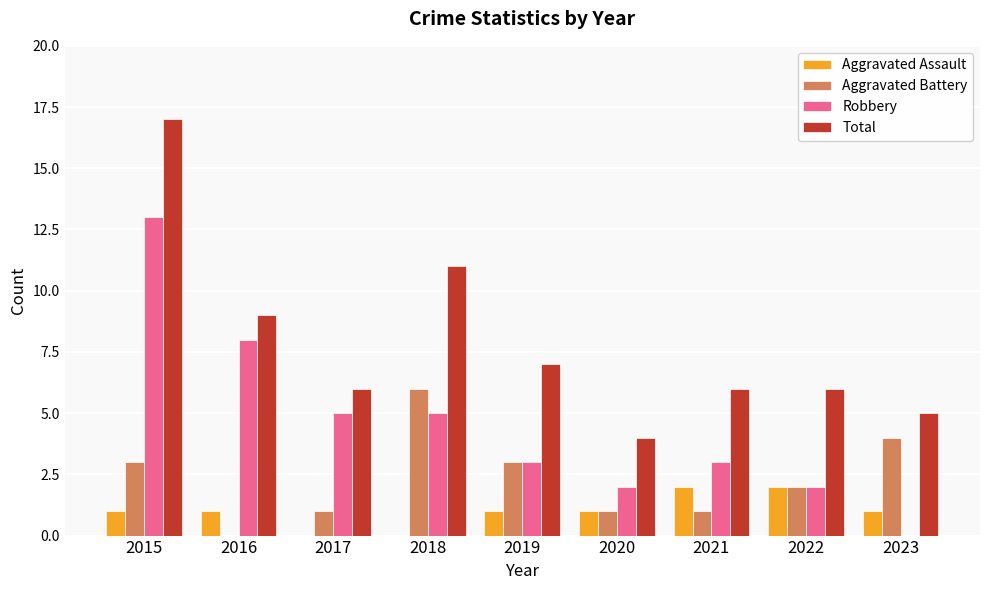

What is the maximum value for Aggravated Battery?

6